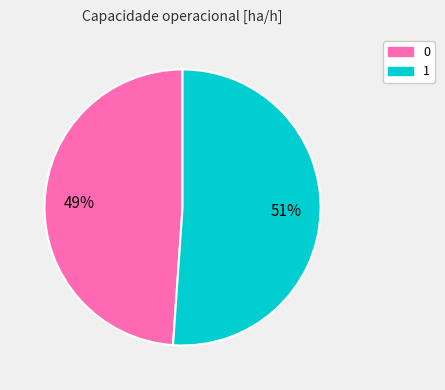

Which slice is the largest?

1